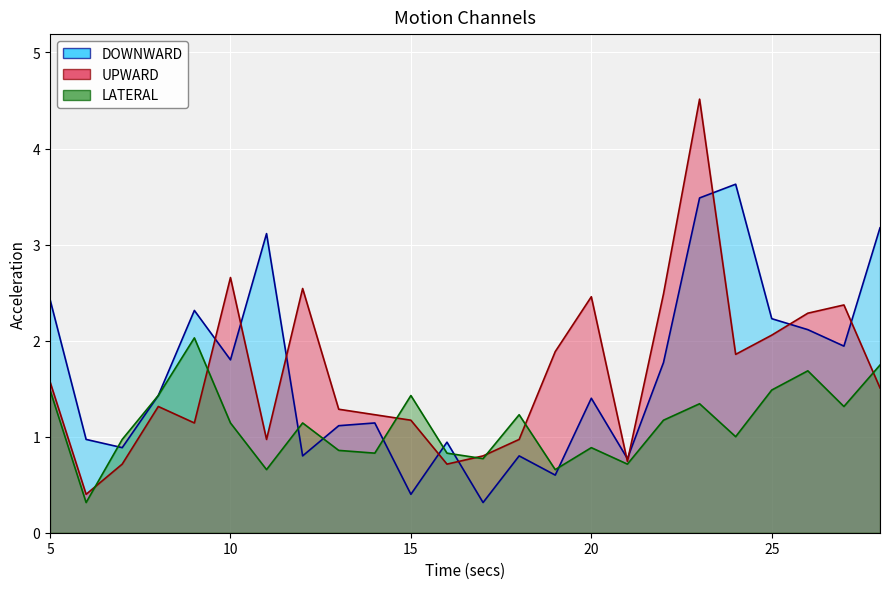

How many distinct data groups are displayed?

3